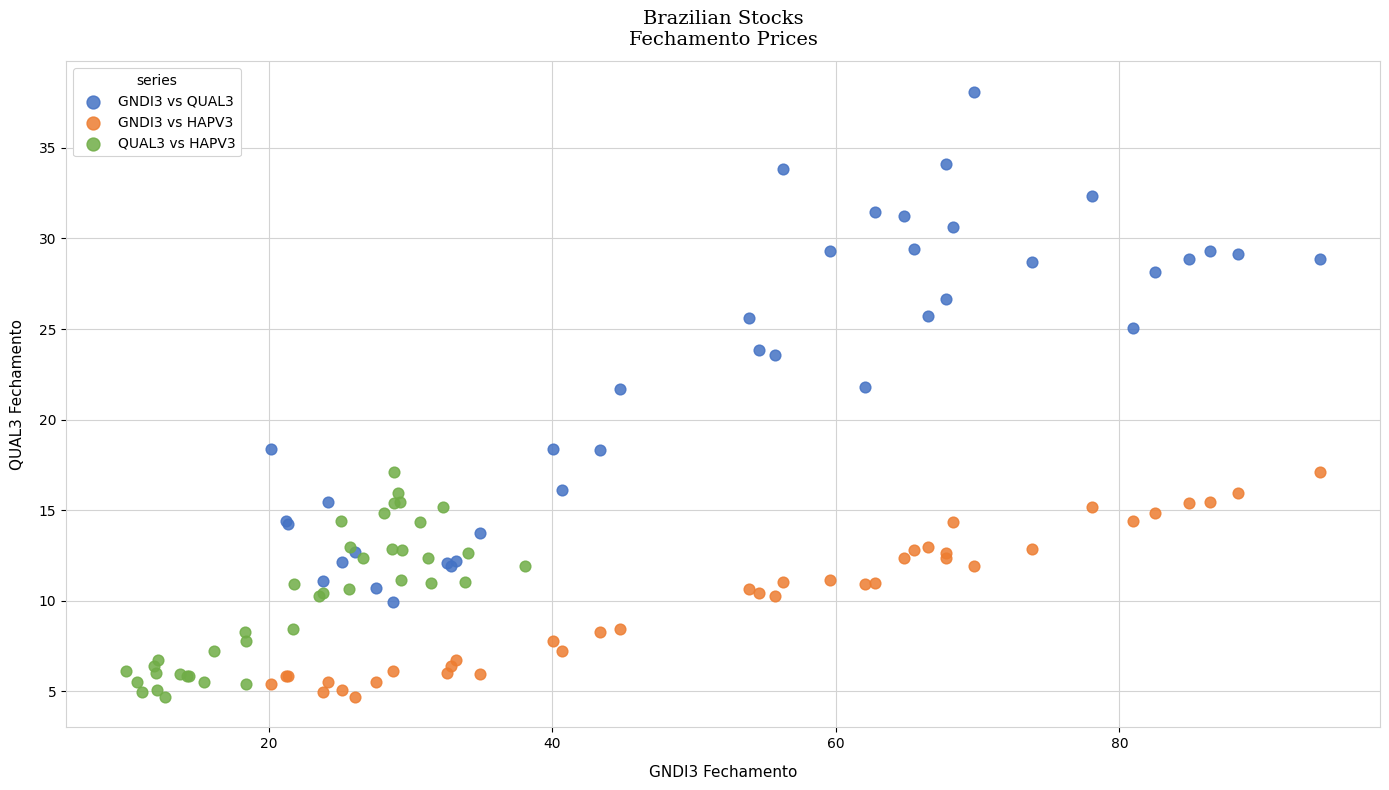

Which series reaches the maximum Y coordinate?

GNDI3 vs QUAL3